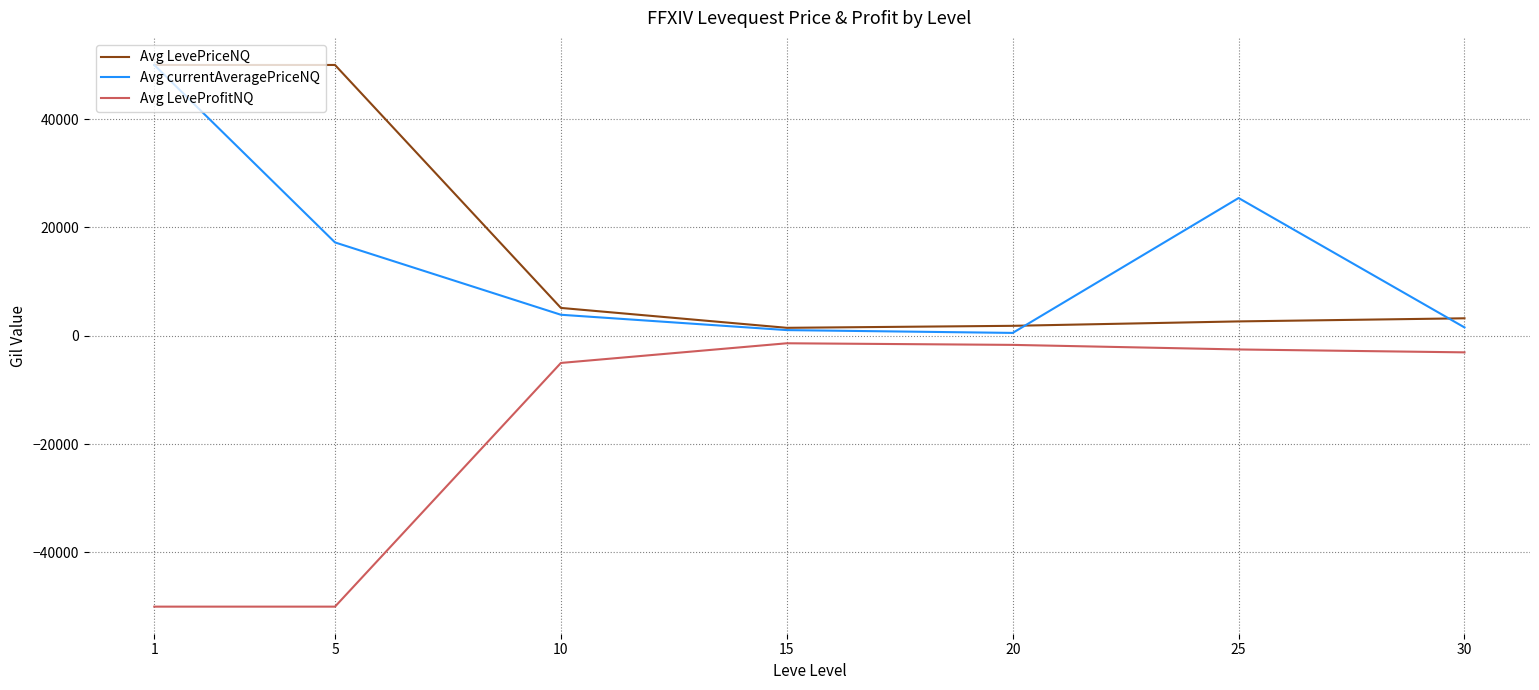

True or false: Avg LeveProfitNQ and Avg LevePriceNQ intersect in this chart.

False